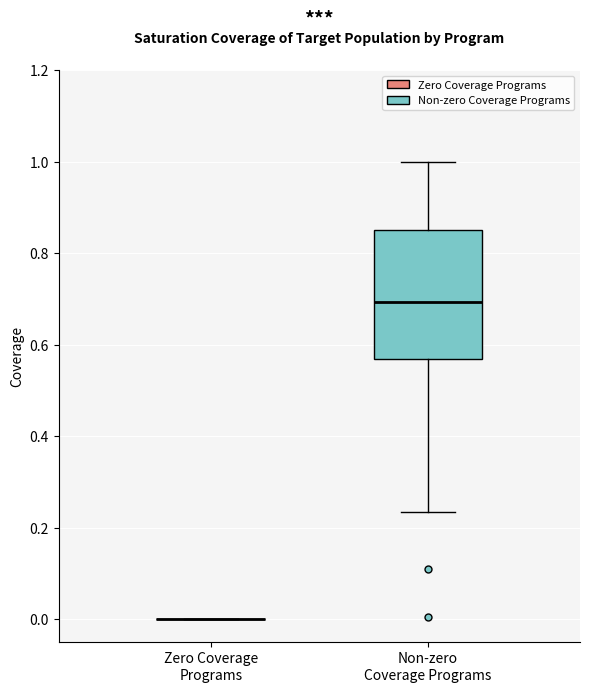

Reading left to right, transcribe this box plot: for each box, give where its median line is, the range the box spans, and where its two whiskers end, as read against the y-axis. The values are not printed on the chart, so give them approximately, as read against the axis.

Zero Coverage Programs: box collapsed to a line at 0.00, whiskers 0.00 to 0.00
Non-zero Coverage Programs: median 0.70, box 0.56 to 0.86, whiskers 0.24 to 1.00